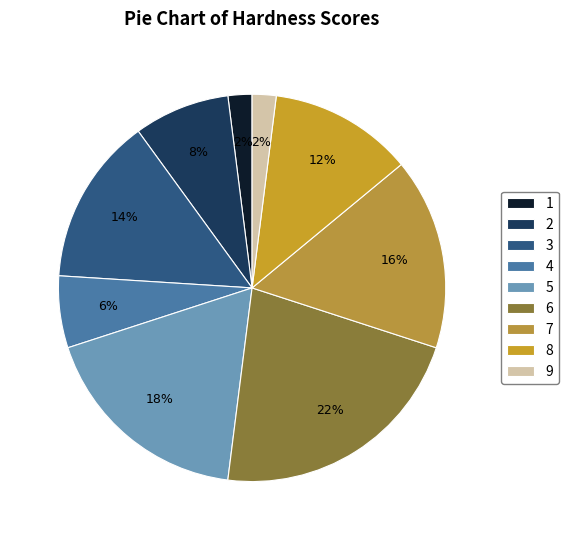

To the nearest percent, what percentage of the pie is 8?

12%